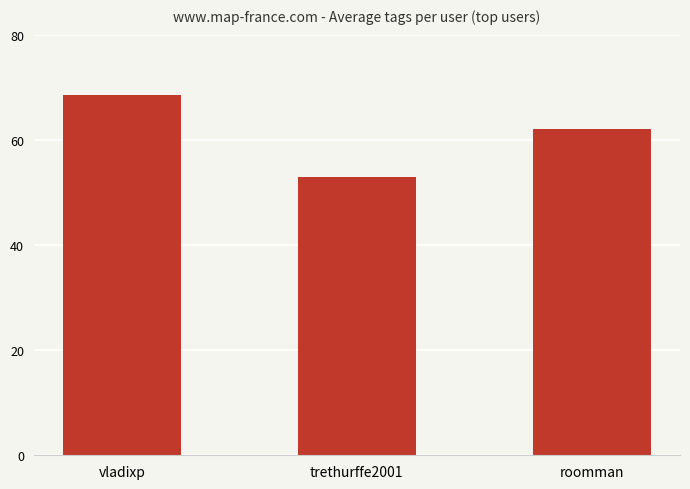

Approximately how many times larger is the value at trethurffe2001 compared to vladixp?

0.8